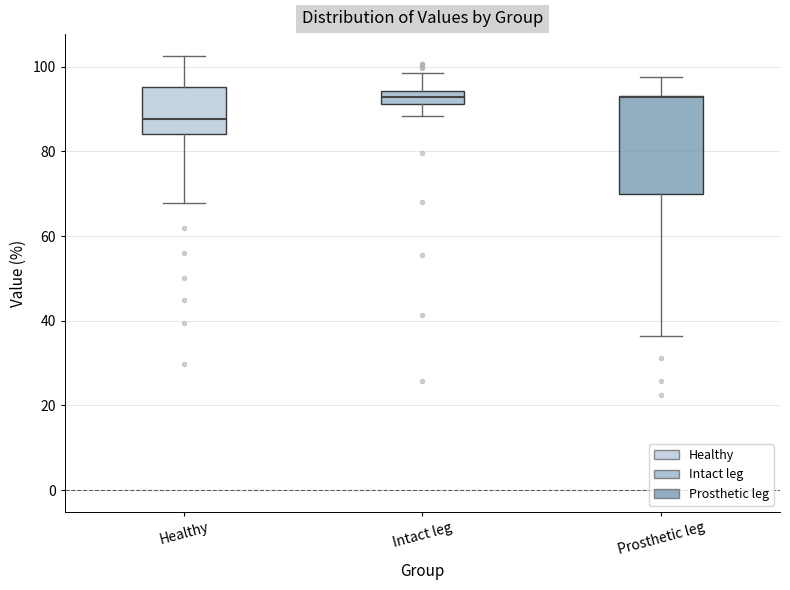

Comparing the boxes themselves (not the whiskers), which one is the tallest?

Prosthetic leg